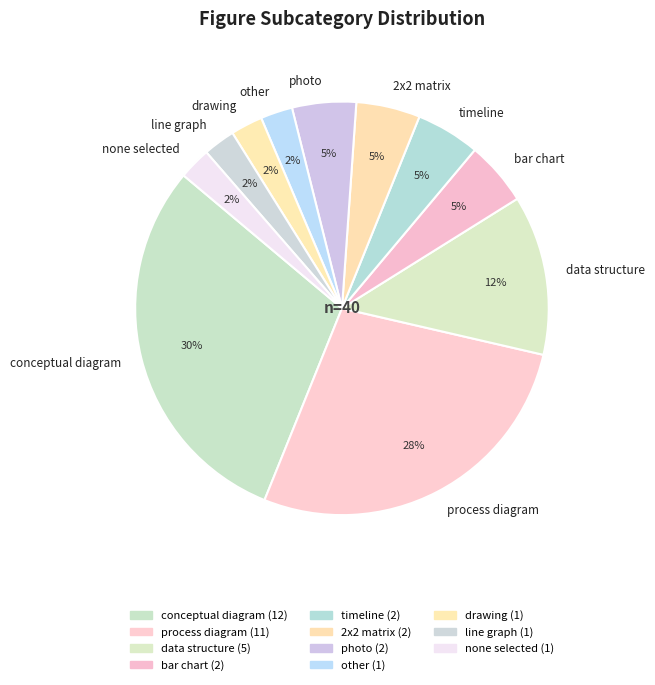

Does any single category account for the majority?

No